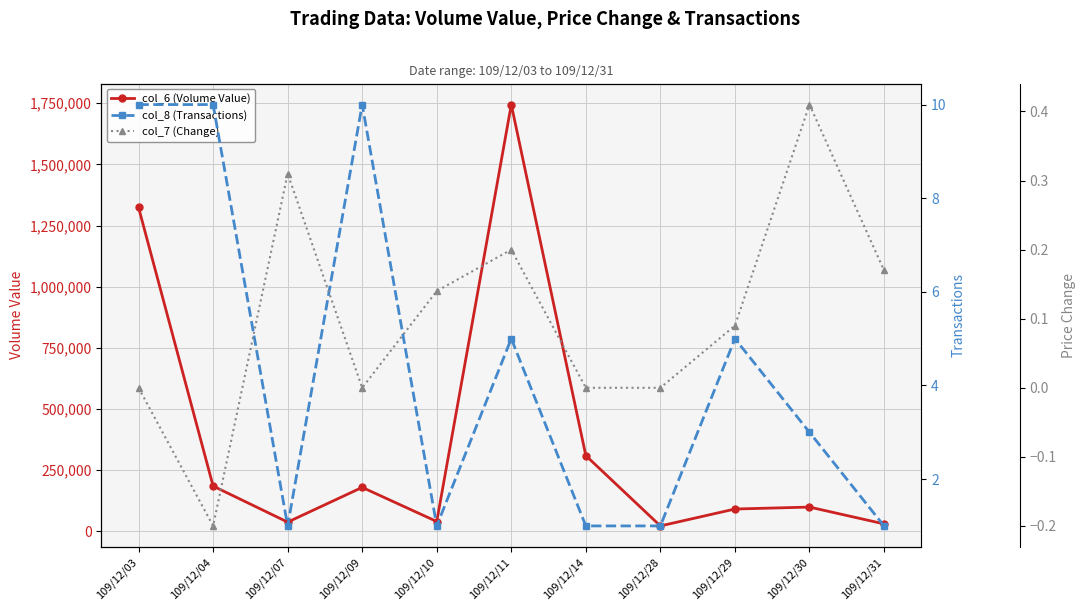

How many lines are shown in the chart?

3